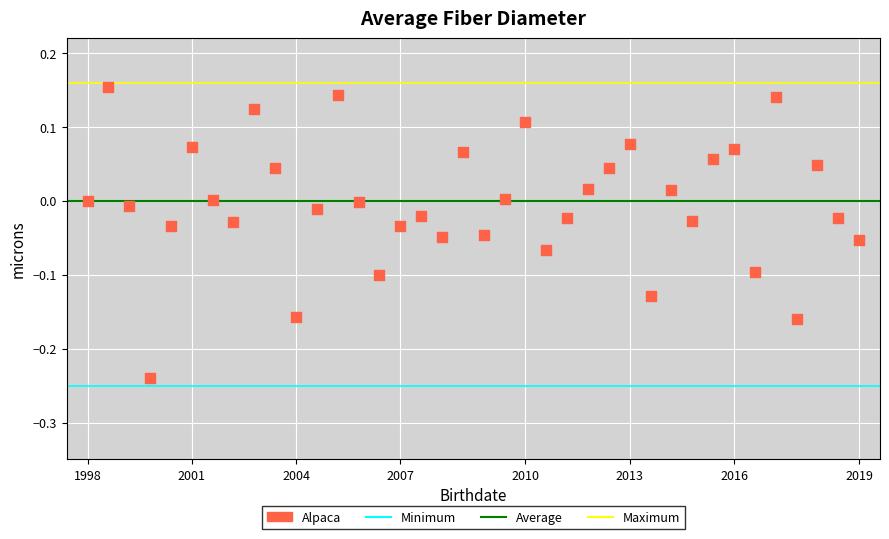

What is the range of Y values (max minus min)?

0.4